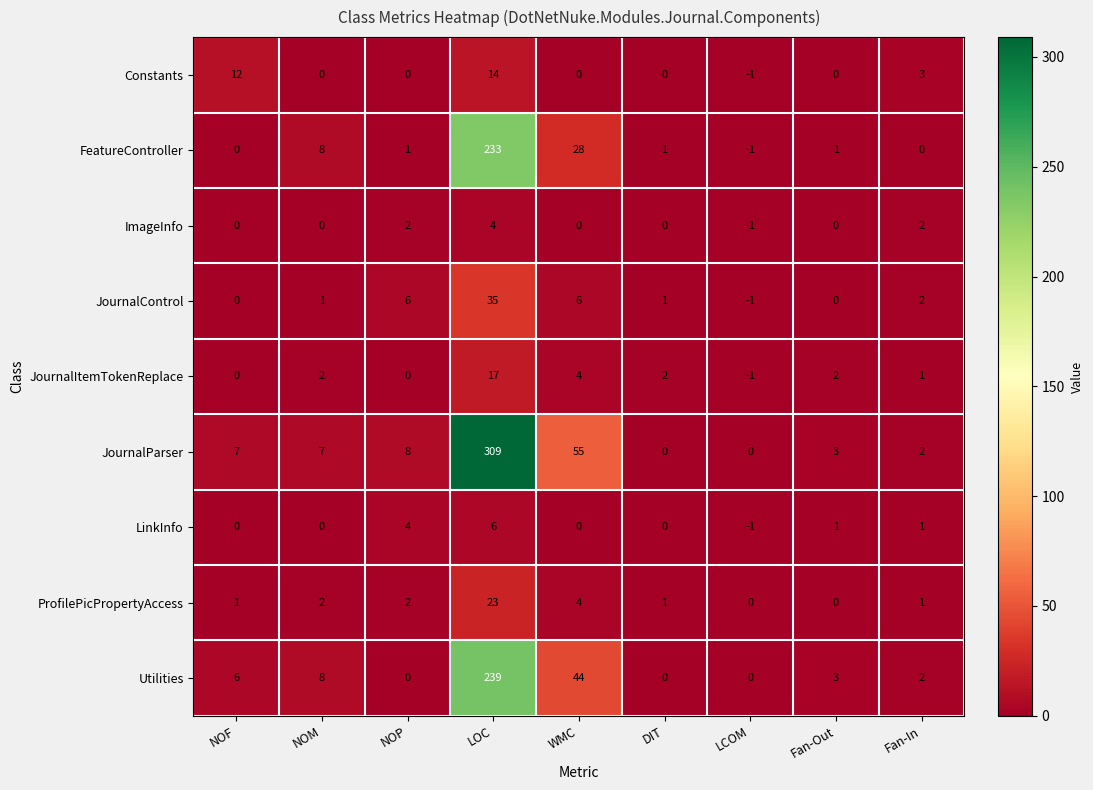

What is the difference between the maximum and minimum values in the LinkInfo series?

7